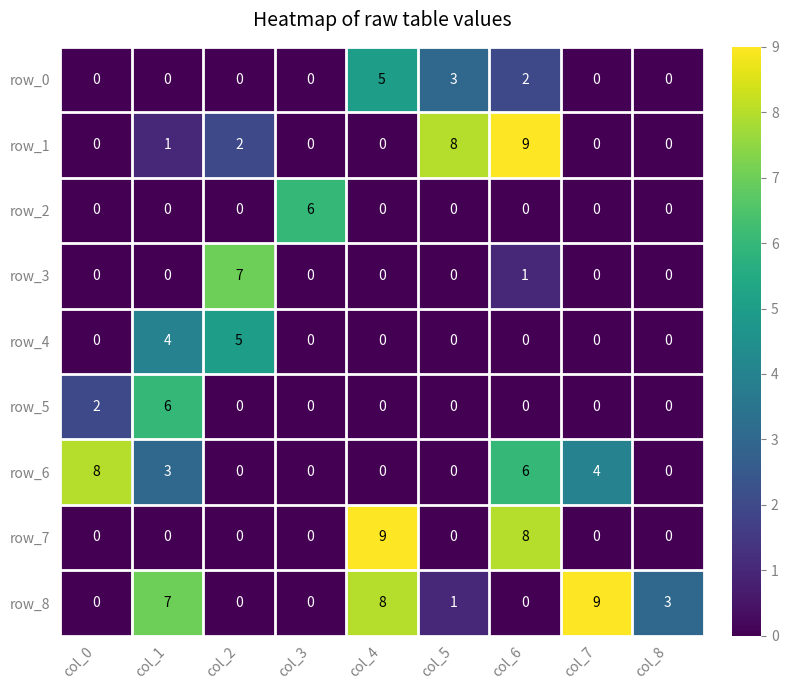

True or false: row_1 has a value of 0 at col_4.

True